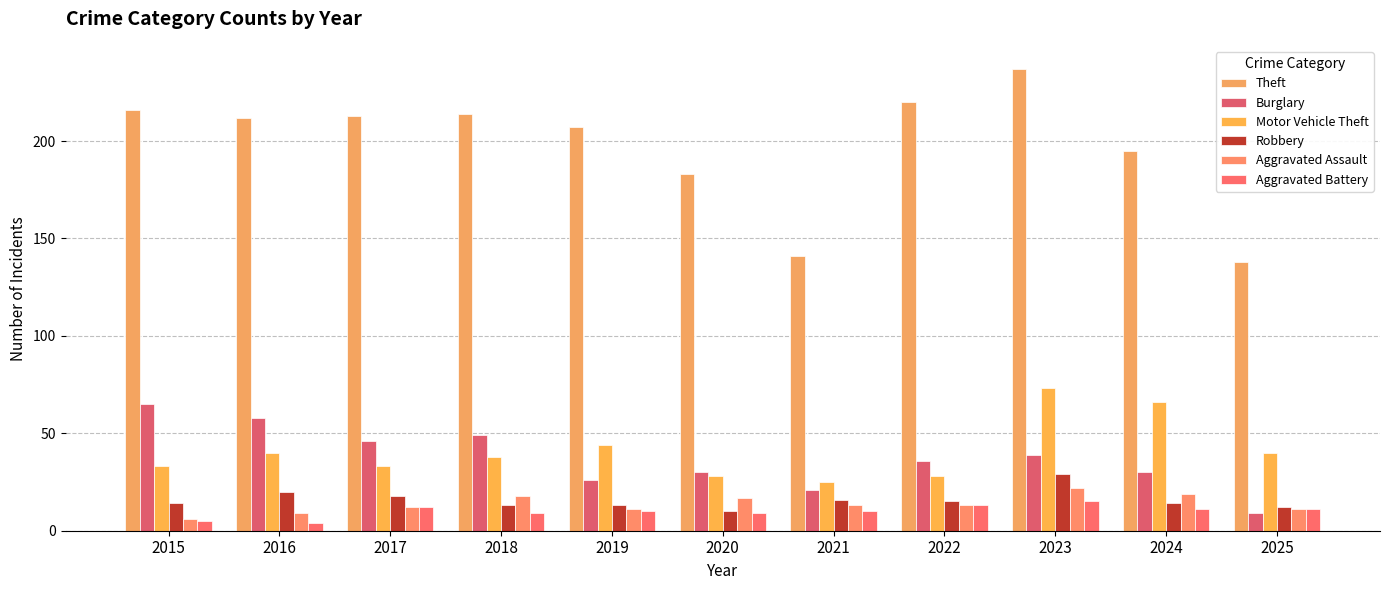

What is the average value of the Motor Vehicle Theft series?

41